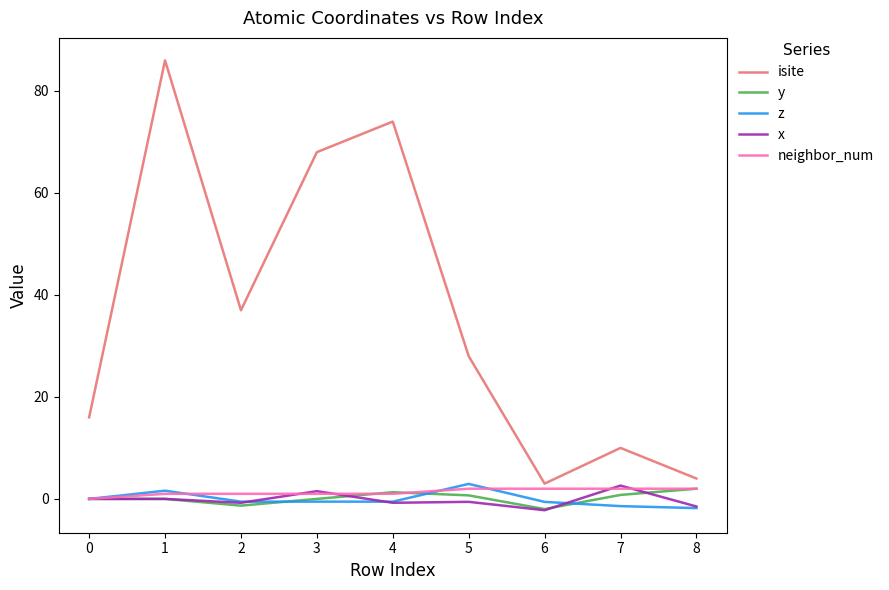

Which series has the largest total across all categories?

isite